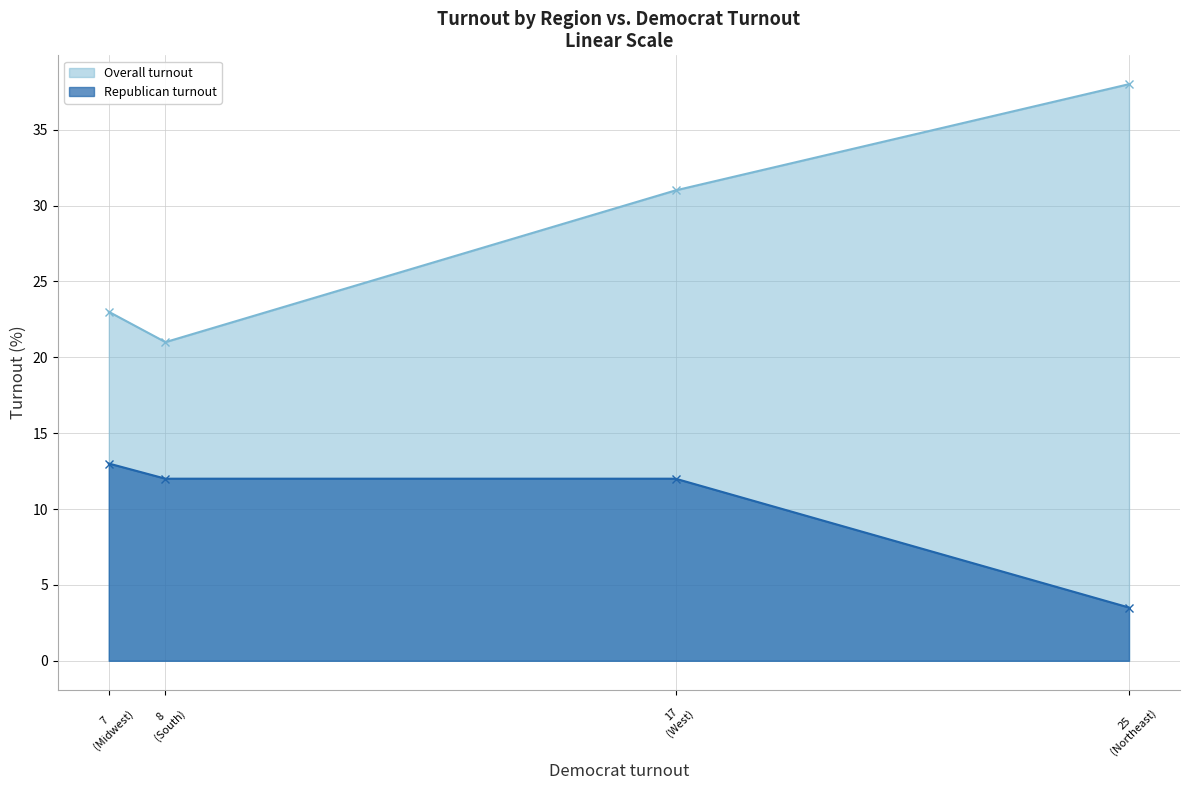

At which label is Republican turnout closest to 8?

West